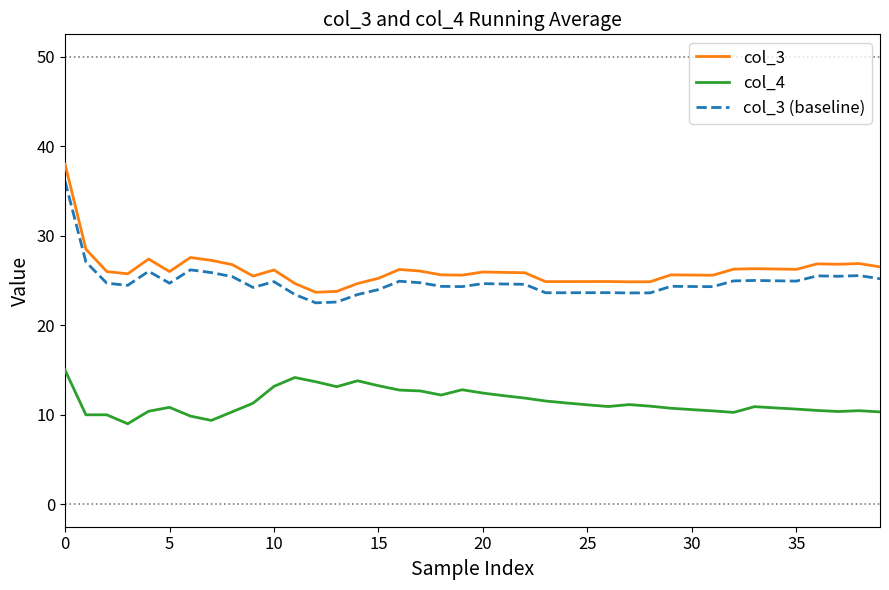

What is the difference between the maximum and minimum values in the col_3 (baseline) series?

13.6